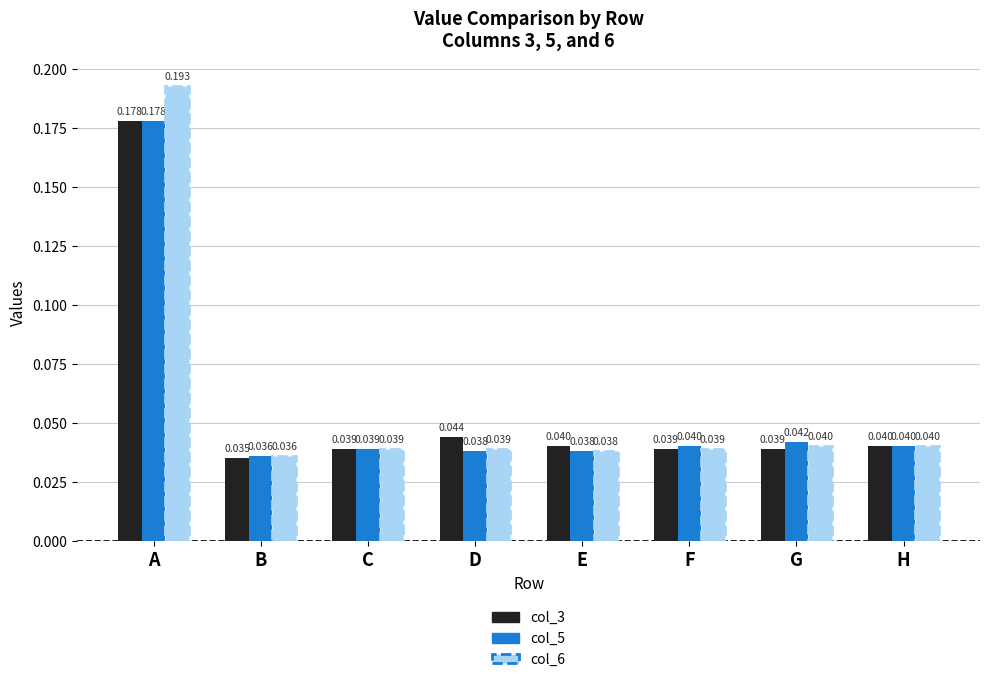

Which series has the largest total across all categories?

col_6